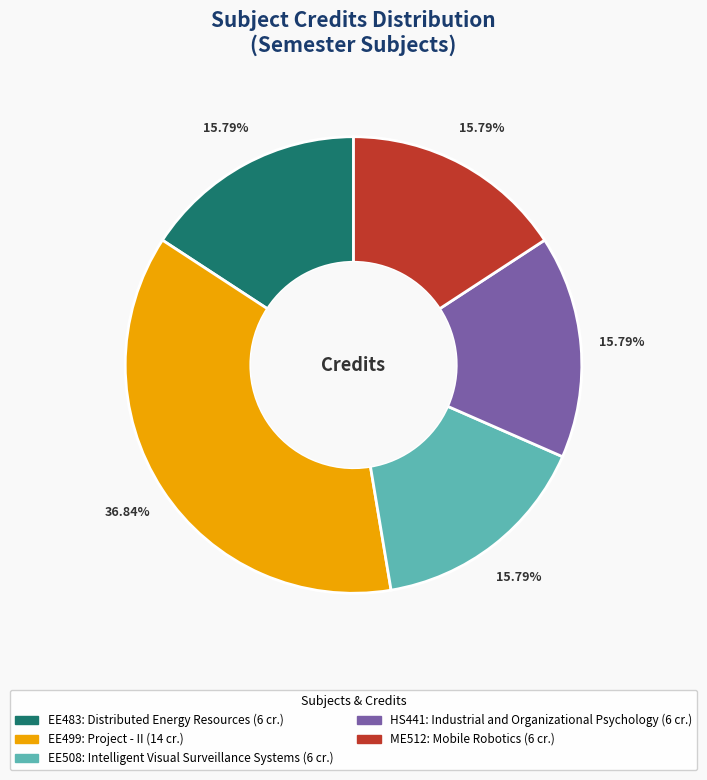

Is EE483: Distributed Energy Resources the majority of the pie?

No